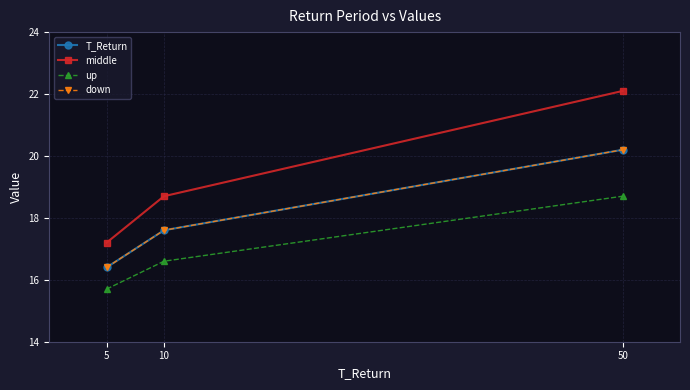

Which series has the widest spread of values?

middle